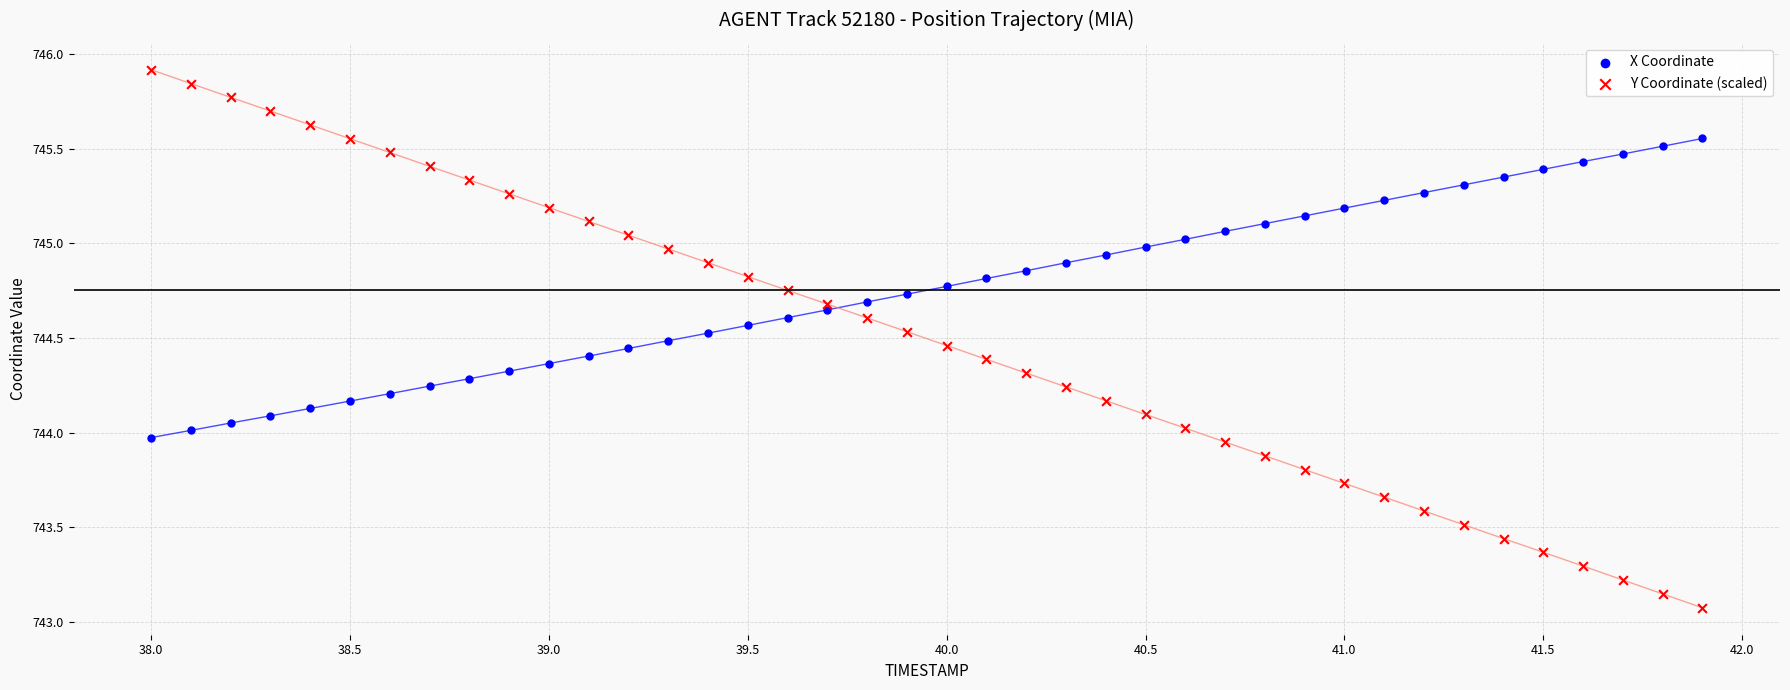

What is the X range (max minus min) for the scatter plot?

3.9